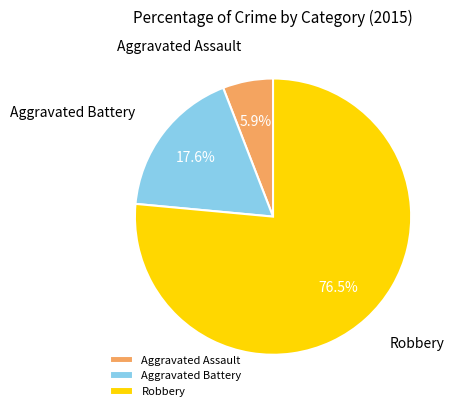

How many slices are in this pie chart?

3